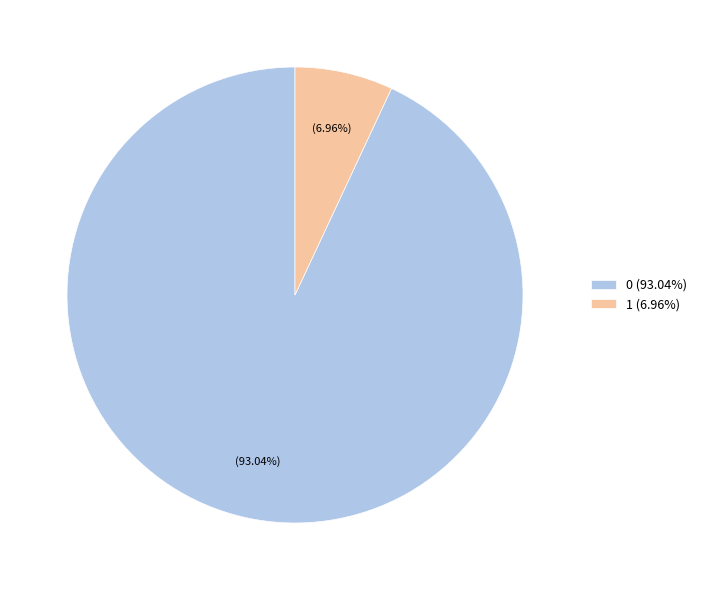

Does 1 (6.96%) represent more than half of the total?

No